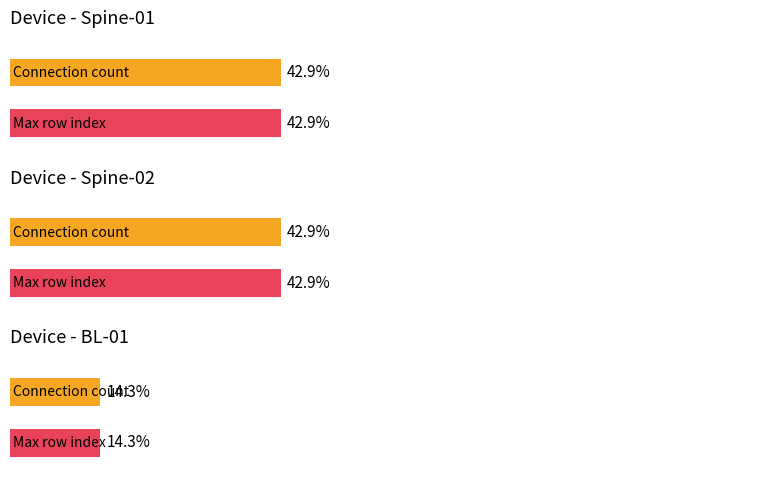

Which label corresponds to the smallest value in the chart?

BL-01